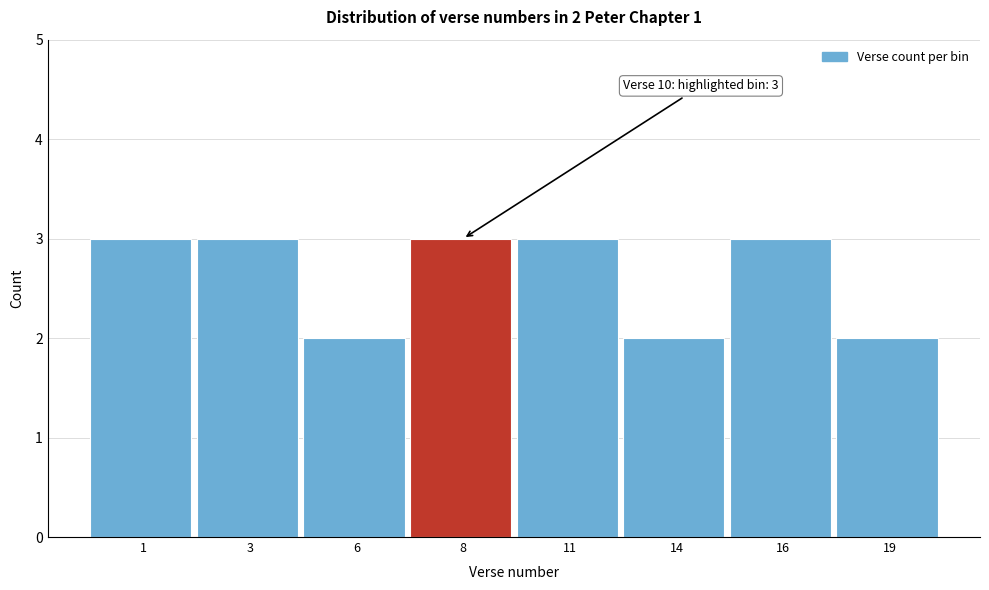

Reading left to right, list all the values displayed in this chart.

1=3	3=3	6=2	8=3	11=3	14=2	16=3	19=2